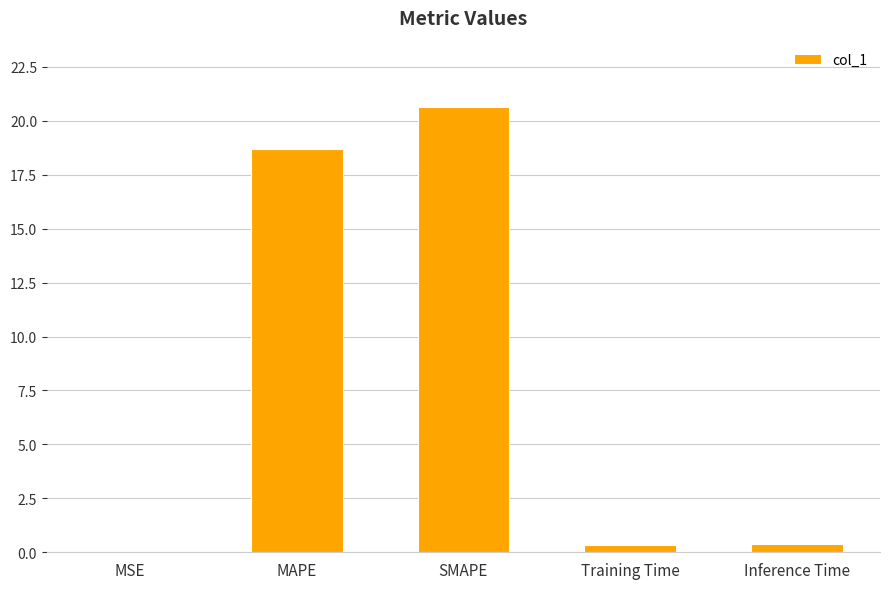

The chart shows a value of 0.0 at MSE. True or false?

True